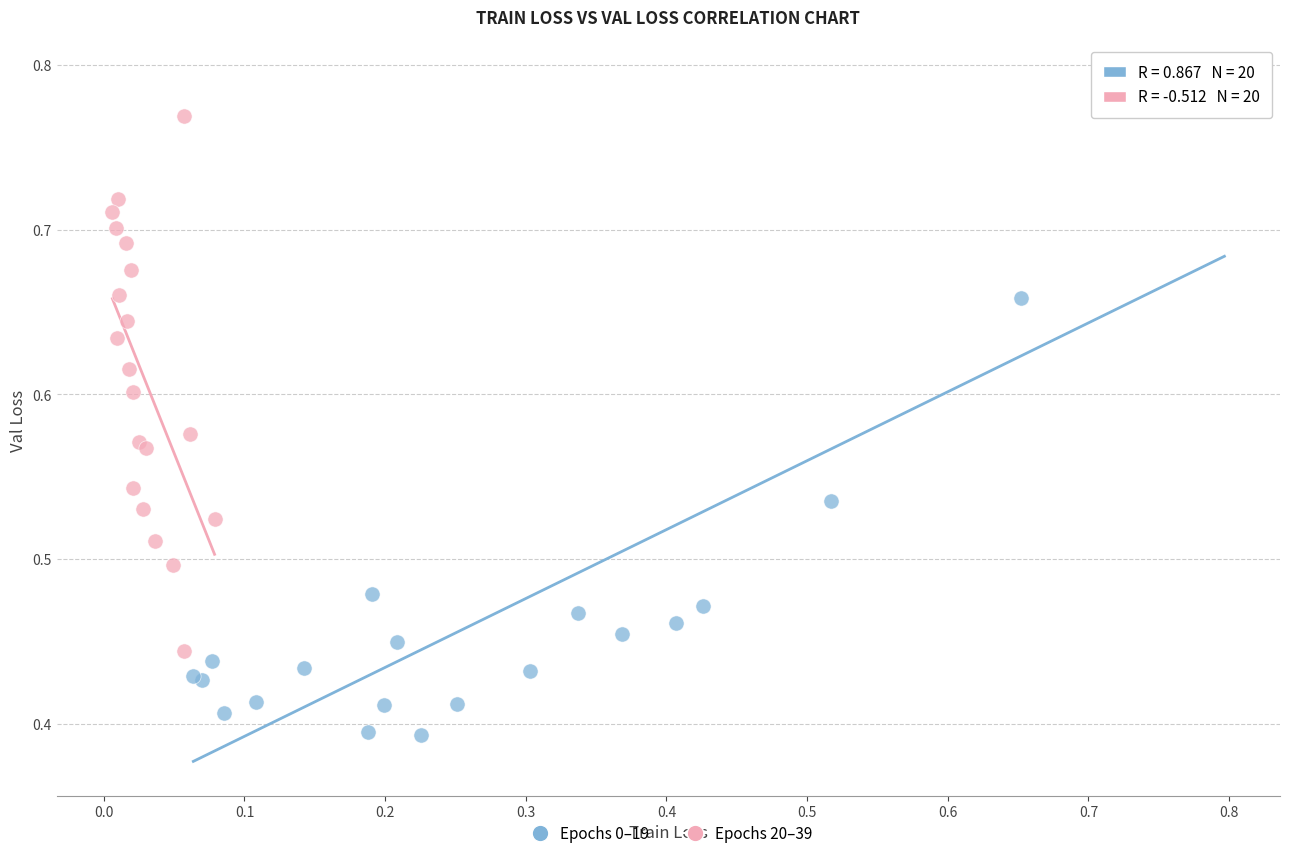

What are all the series names shown in the legend?

Epochs 0–19, Epochs 20–39